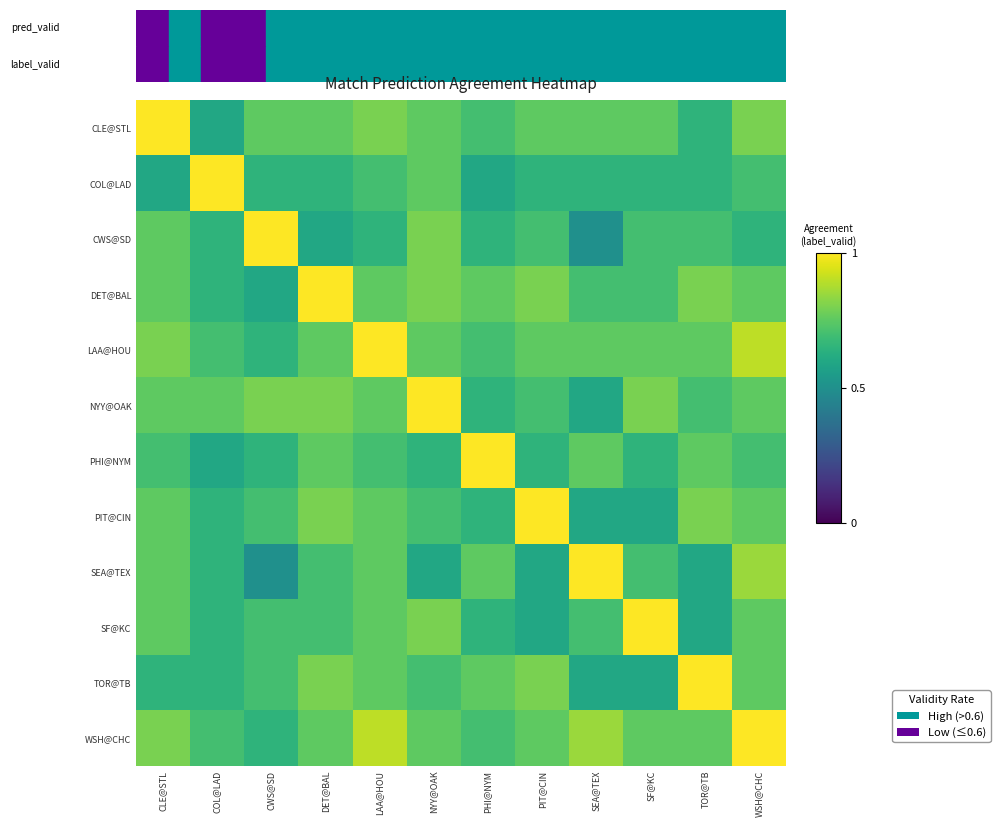

List the series in order of their peak value, lowest first.

CLE@STL, COL@LAD, CWS@SD, DET@BAL, LAA@HOU, NYY@OAK, PHI@NYM, PIT@CIN, SEA@TEX, SF@KC, TOR@TB, WSH@CHC